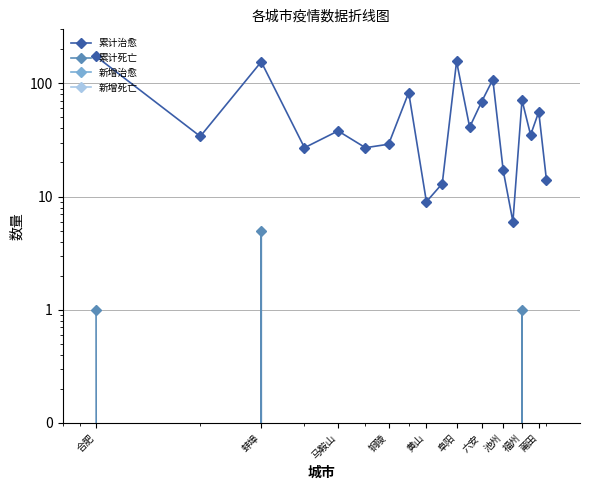

Is the value of 新增死亡 at 铜陵 greater than the value of 累计死亡 at 12?

No